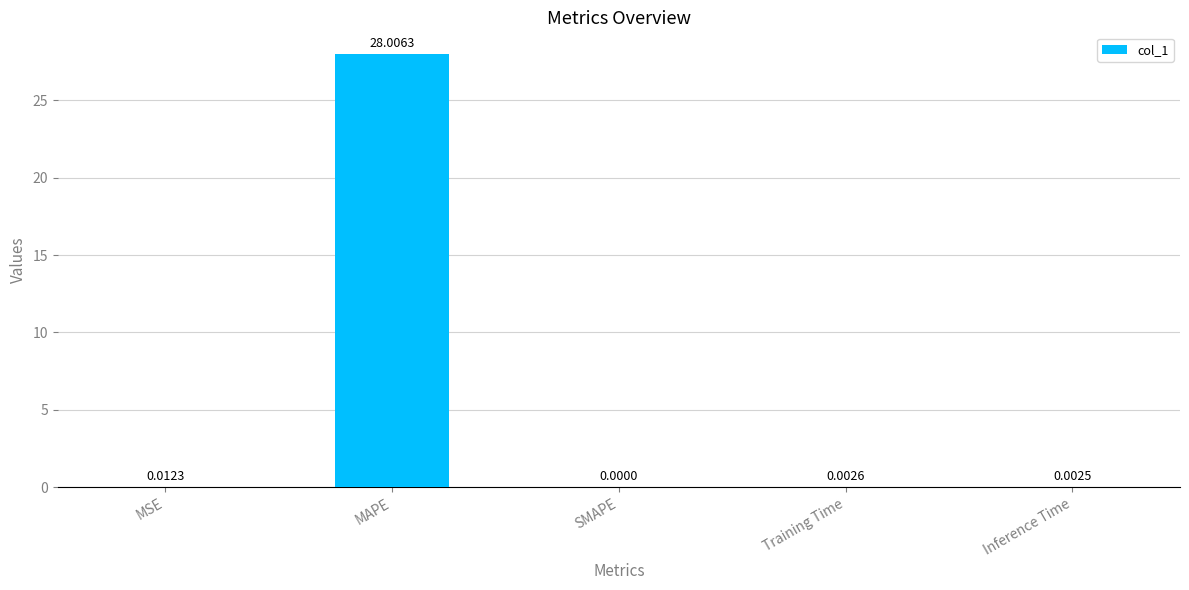

At which label is the value closest to 14?

MSE